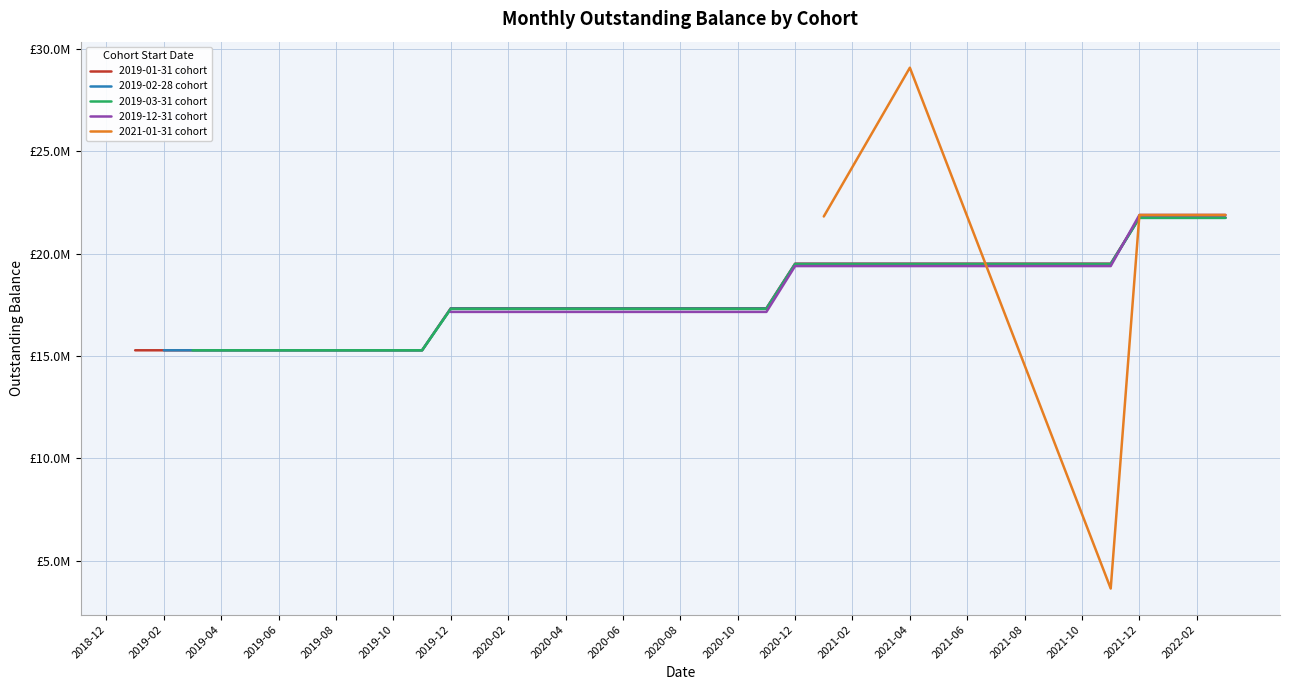

Does the chart display data point markers on the line(s)?

No